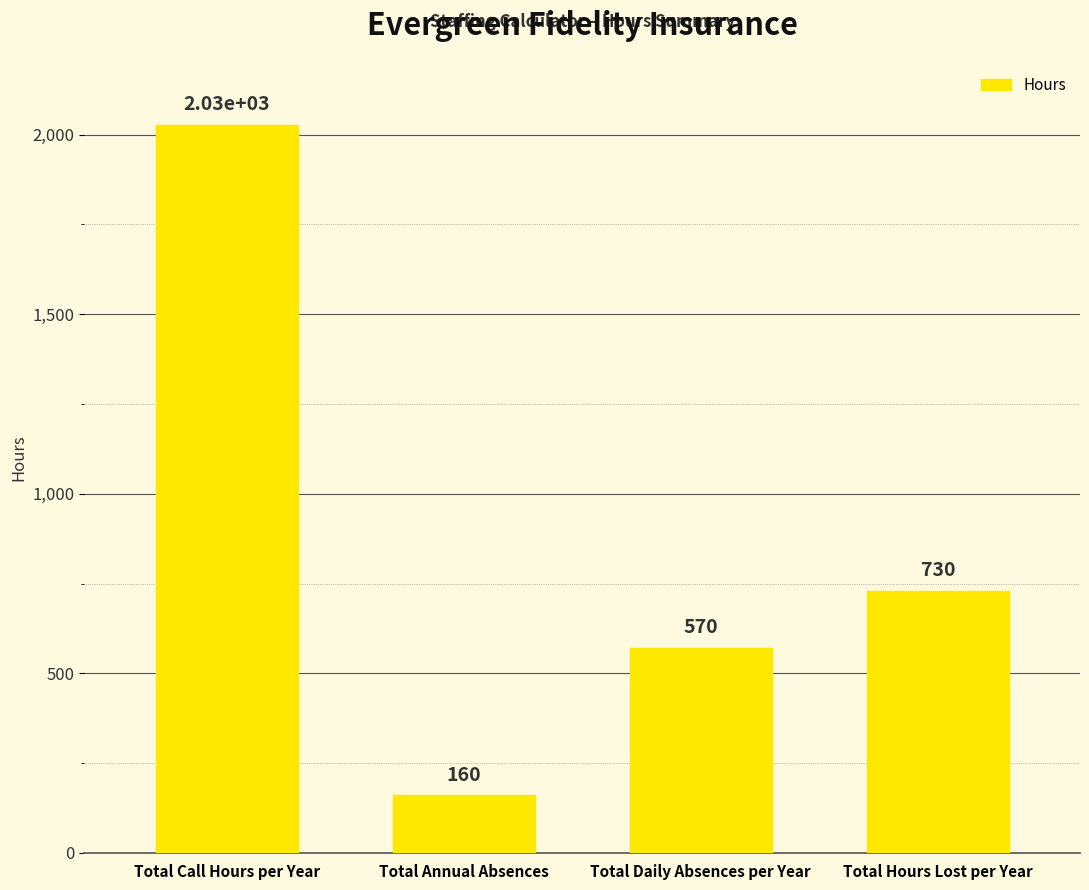

Where does the data first go above 730?

Total Call Hours per Year